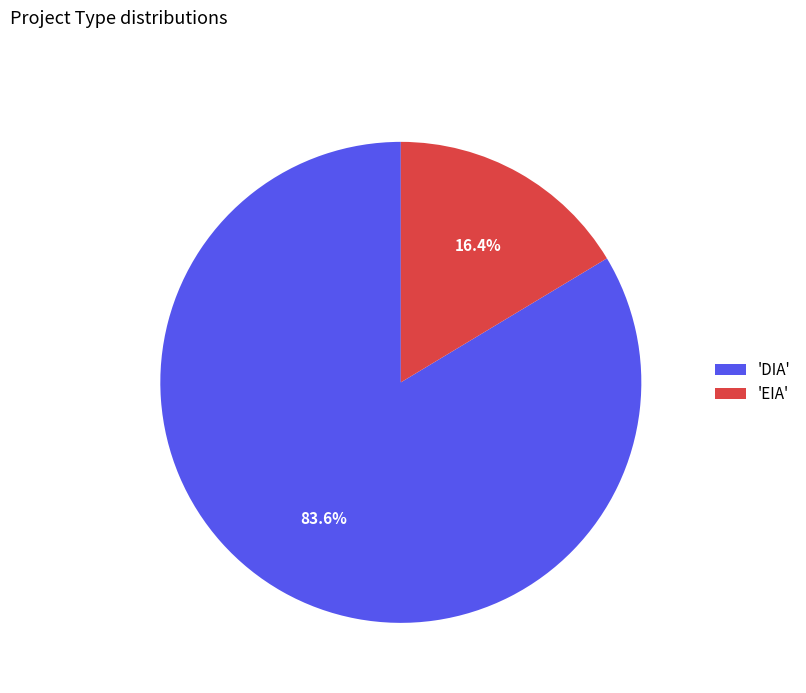

What is the majority slice?

'DIA'